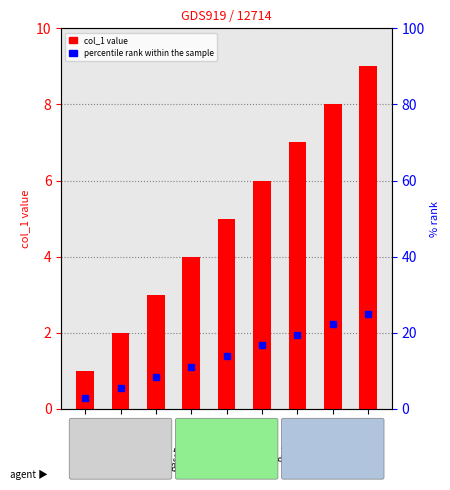

What is the total value across all series at PreLvFixed?

34.0